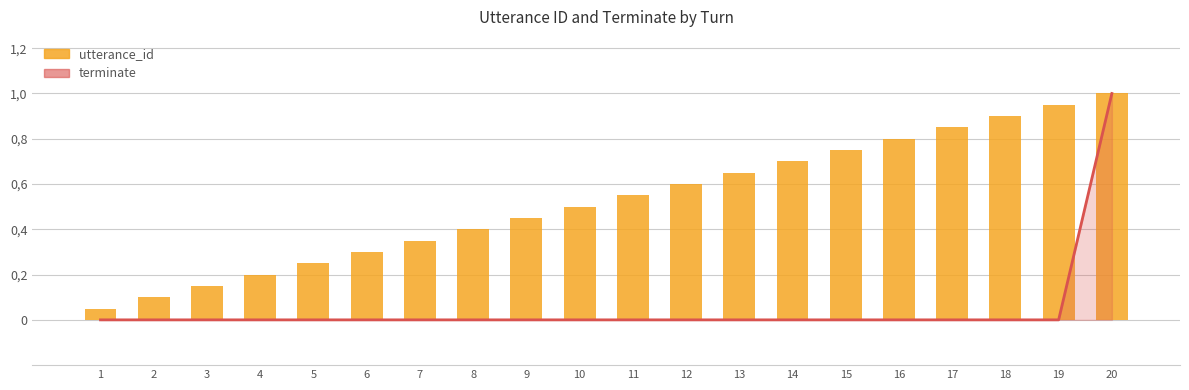

Which series has the largest range (max minus min)?

terminate (line)